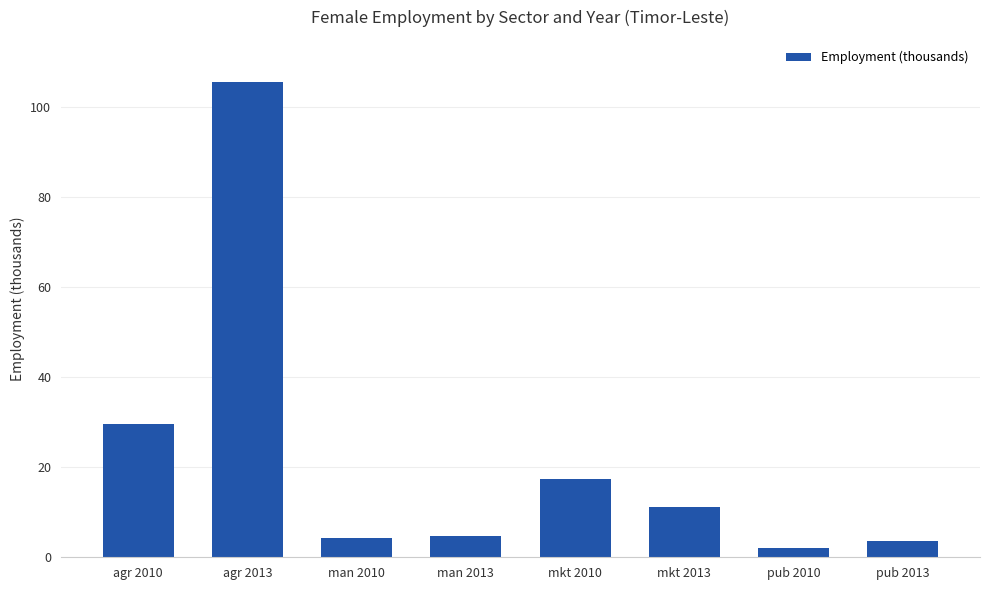

What value does the data have at mkt 2013?

11.1